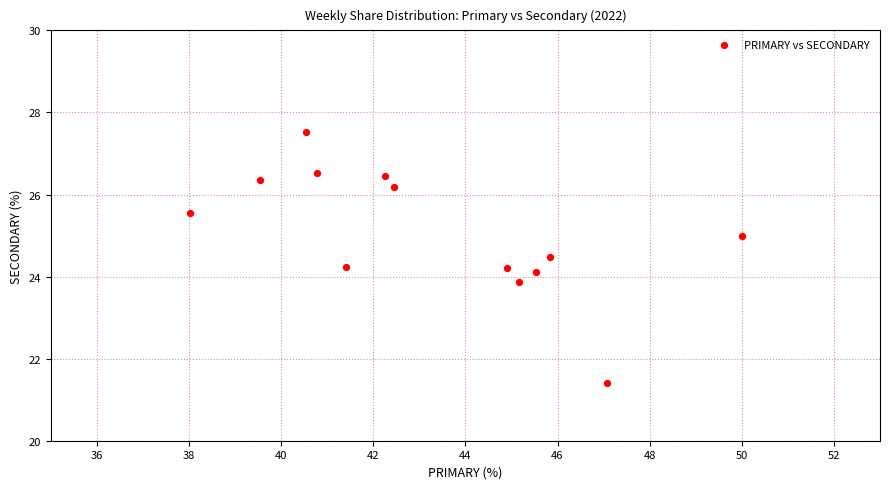

What is the range of Y values (max minus min)?

6.1